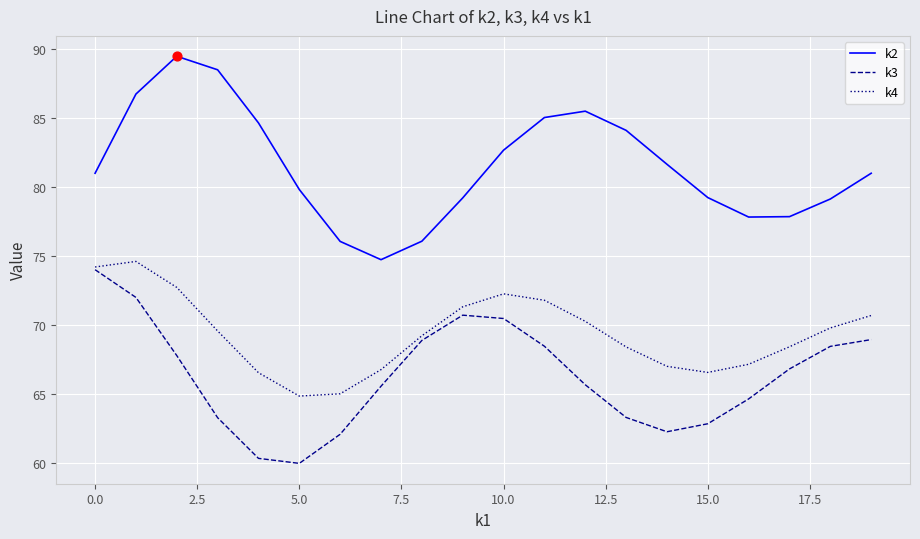

What are all the series names shown in the legend?

k2, k3, k4